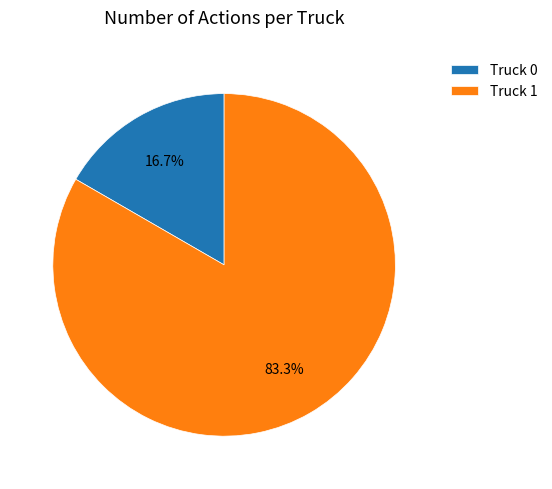

To the nearest percent, what percentage of the pie is Truck 0?

17%